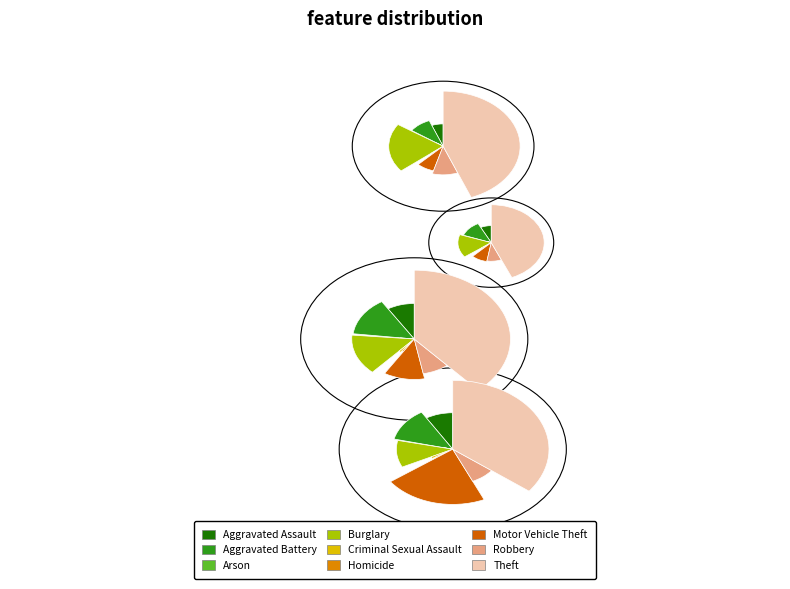

Which has a higher value, Aggravated Battery or Aggravated Assault?

Aggravated Battery